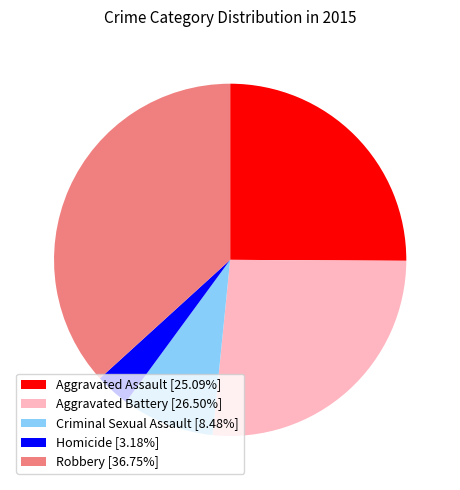

Combined, do Robbery and Aggravated Assault account for over 50%?

Yes